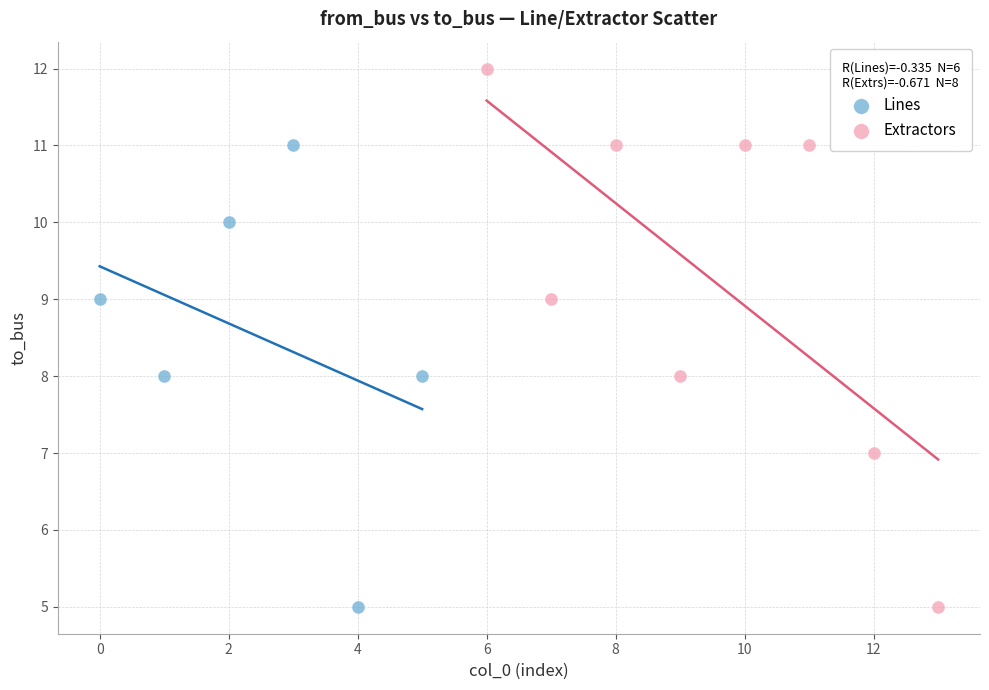

Which series contains the highest Y value?

Extractors